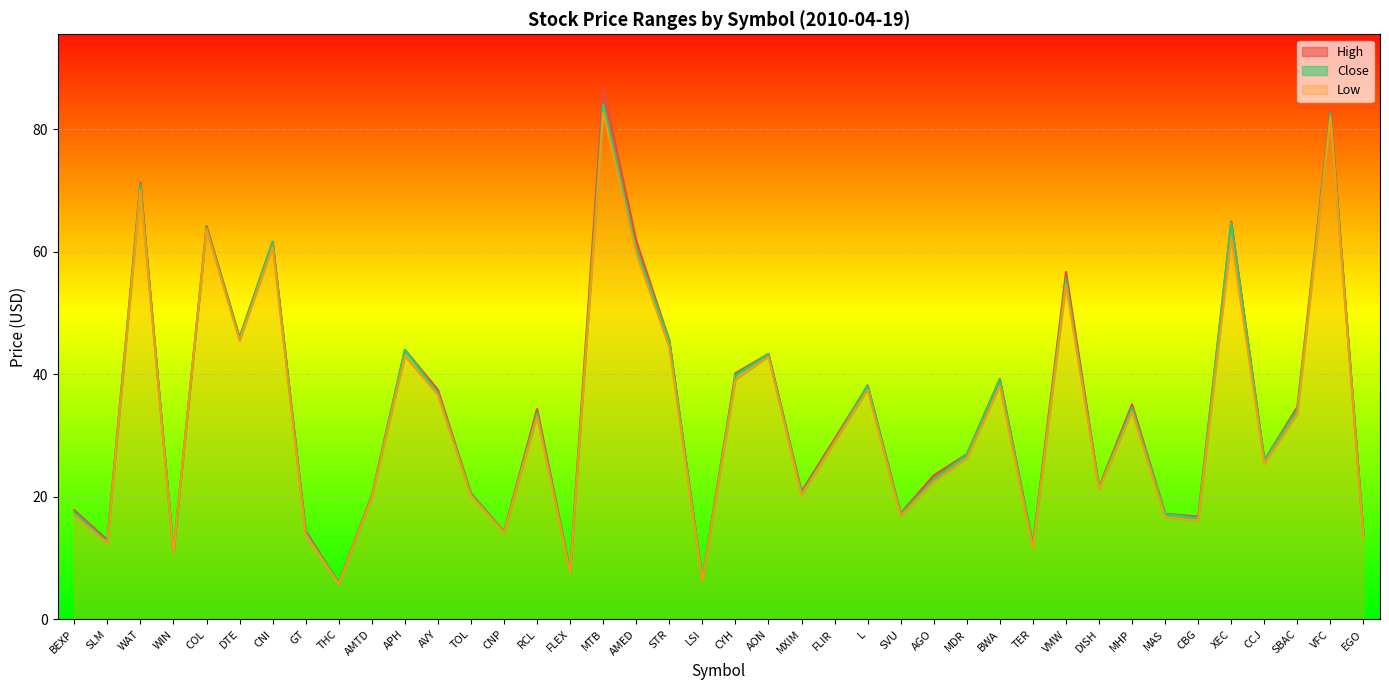

Count the number of categories in the chart.

40